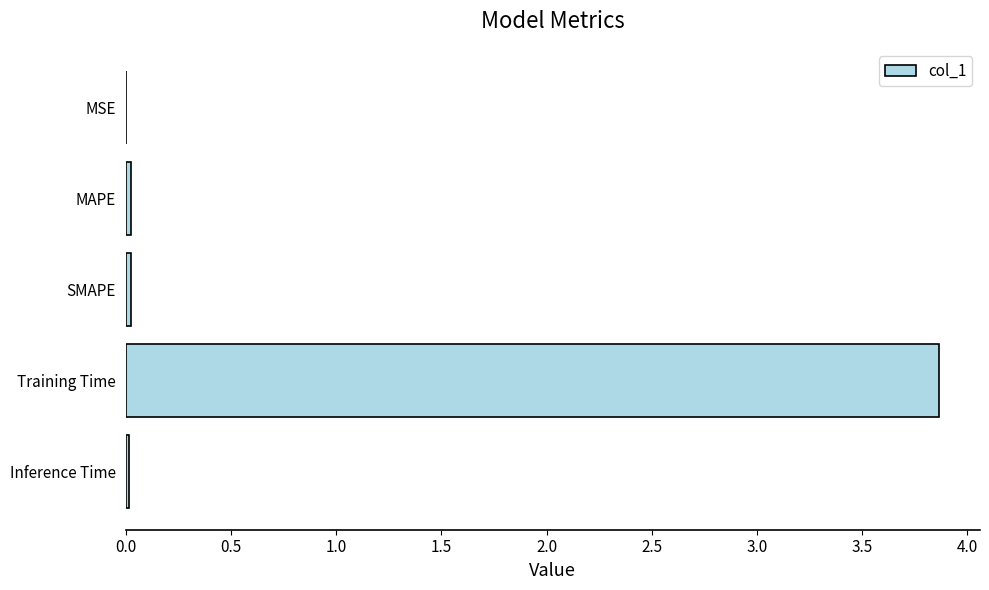

What is the sum of all values?

3.9